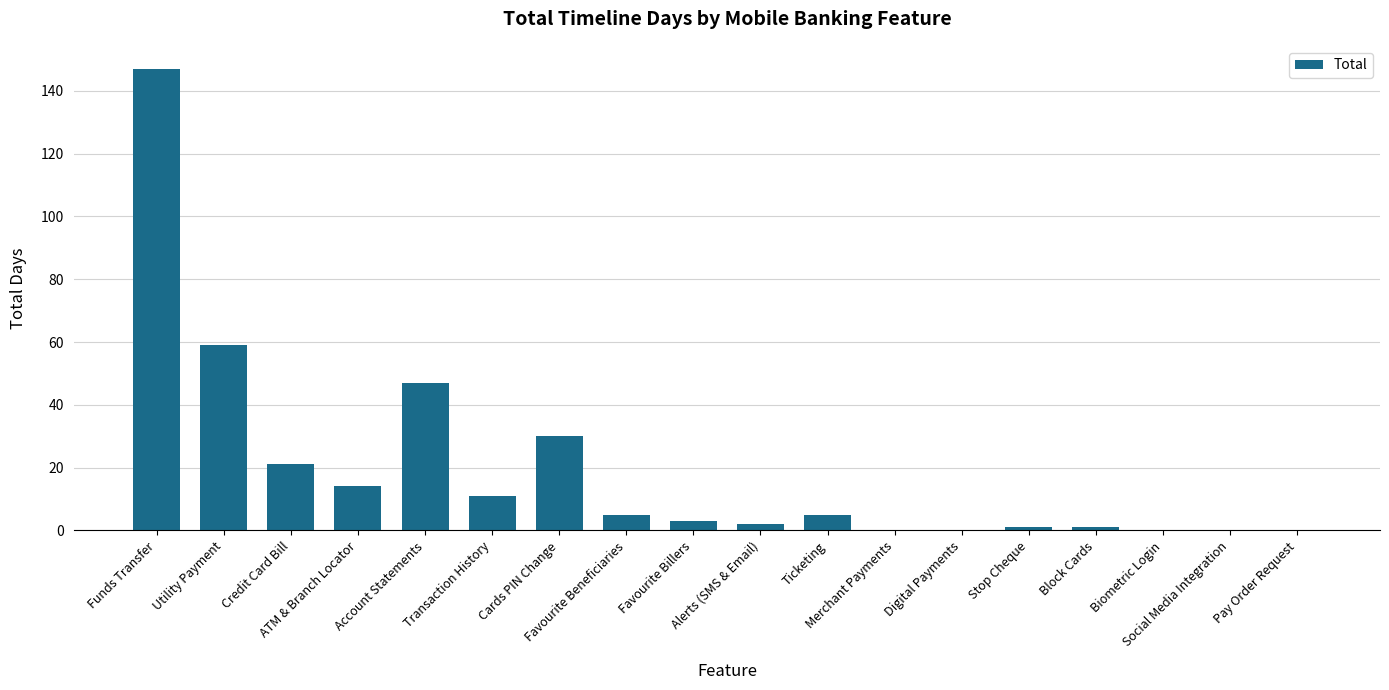

What is the maximum value shown in the chart?

147